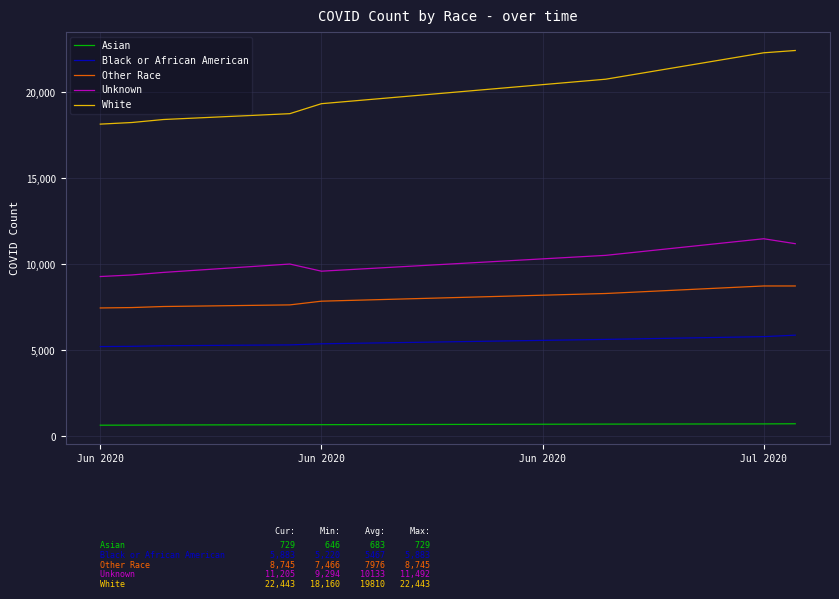

Rank the series by their maximum value, from highest to lowest.

White, Unknown, Other Race, Black or African American, Asian